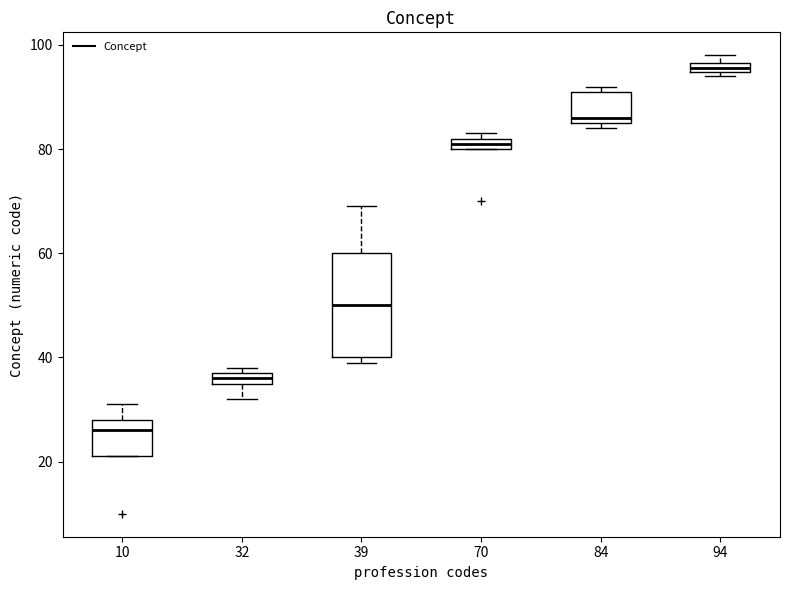

Where does the median line of the box at x = 39 sit on the y-axis? The values are not printed on the chart, so give them approximately, as read against the axis.

50